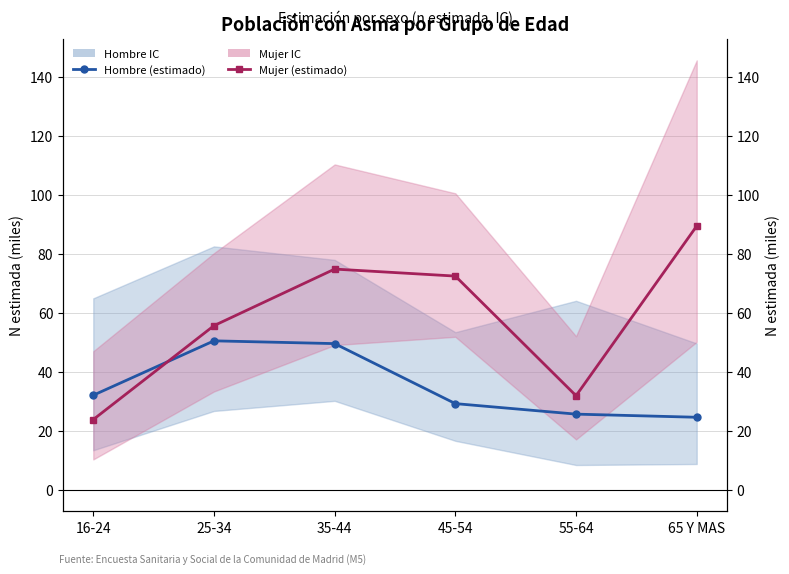

What is the difference between the maximum and second lowest values in the Hombre (estimado) series?

24.9